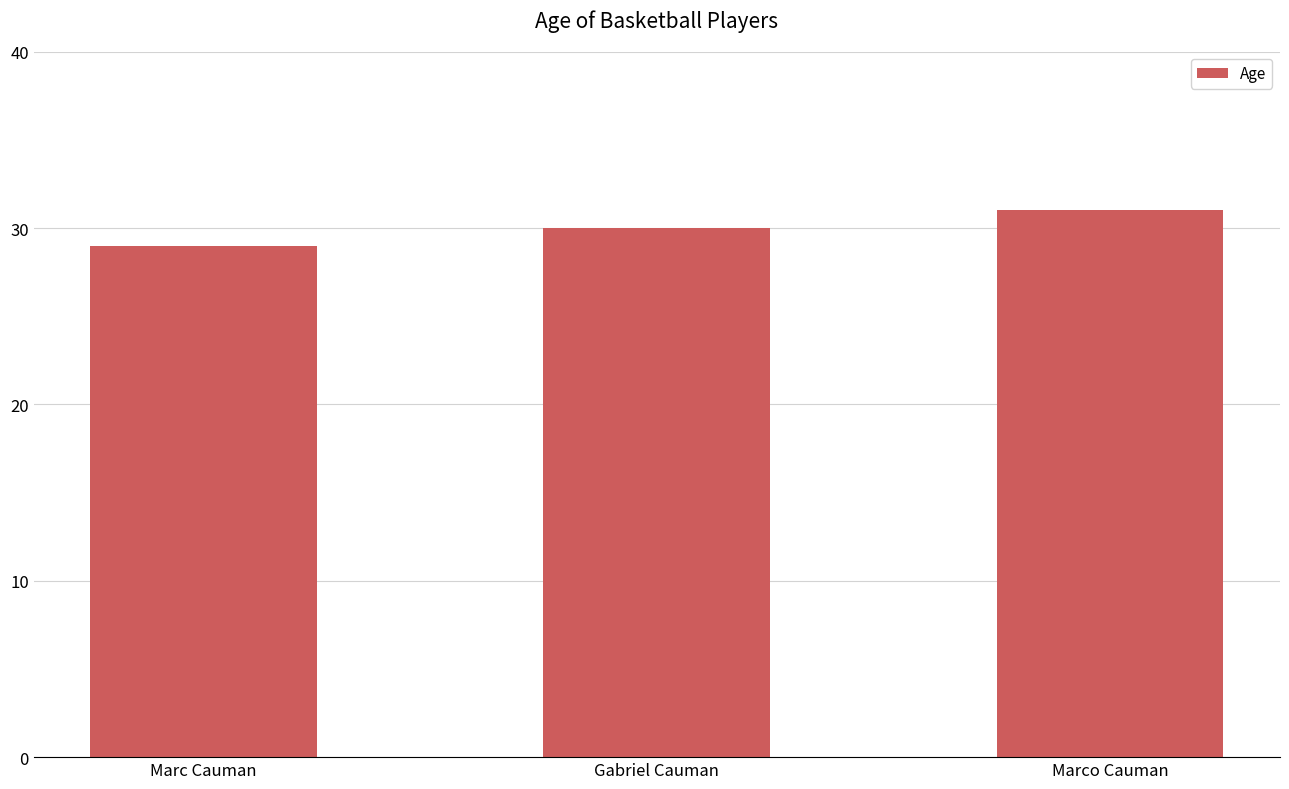

Count the number of categories in the chart.

3